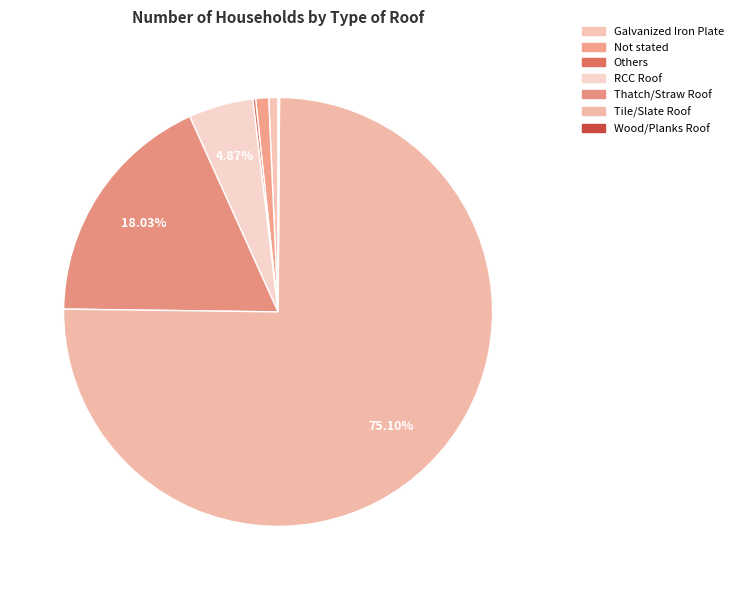

Between RCC Roof and Thatch/Straw Roof, which is larger?

Thatch/Straw Roof